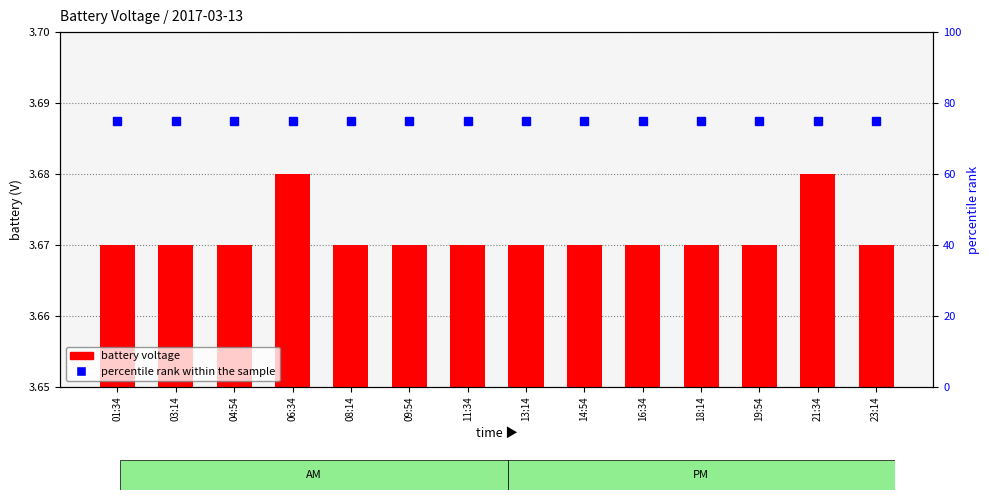

At 13:14, list the series in order from largest to smallest.

percentile rank within the sample, battery voltage